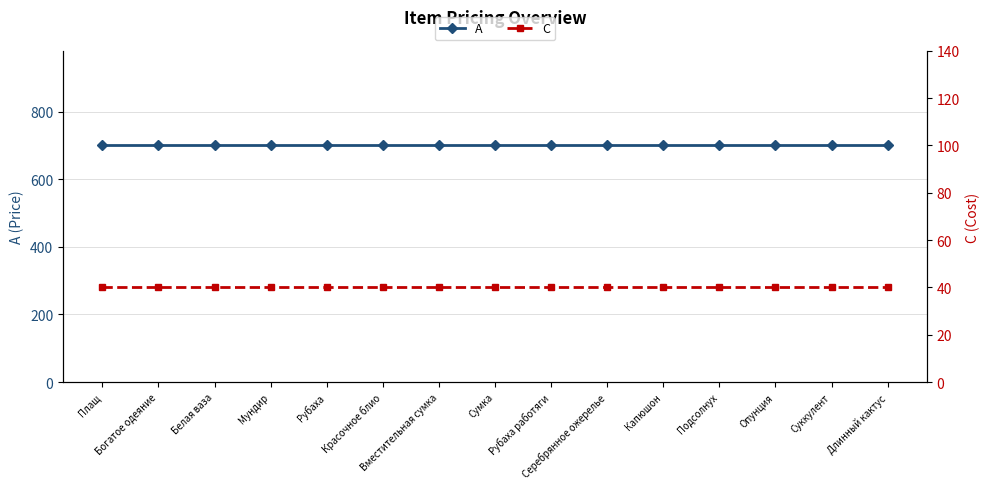

Reading left to right, what are all the values shown in this chart?

A: Плащ=700	Богатое одеяние=700	Белая ваза=700	Мундир=700	Рубаха=700	Красочное блио=700	Вместительная сумка=700	Сумка=700	Рубаха работяги=700	Серебрянное ожерелье=700	Капюшон=700	Подсолнух=700	Опунция=700	Суккулент=700	Длинный кактус=700
C: Плащ=40	Богатое одеяние=40	Белая ваза=40	Мундир=40	Рубаха=40	Красочное блио=40	Вместительная сумка=40	Сумка=40	Рубаха работяги=40	Серебрянное ожерелье=40	Капюшон=40	Подсолнух=40	Опунция=40	Суккулент=40	Длинный кактус=40